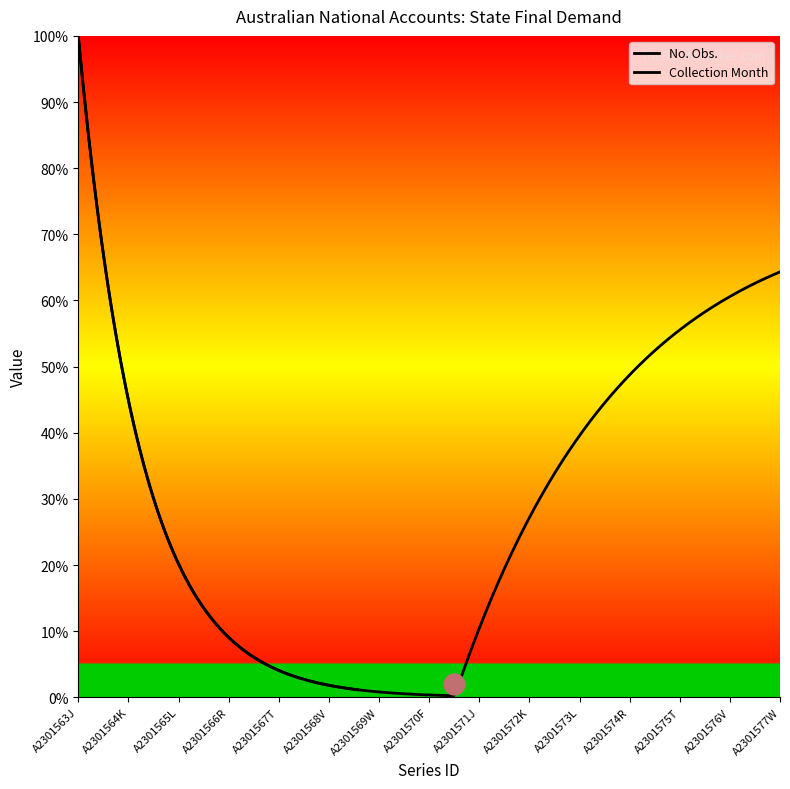

What is the average value of the Collection Month series?

3